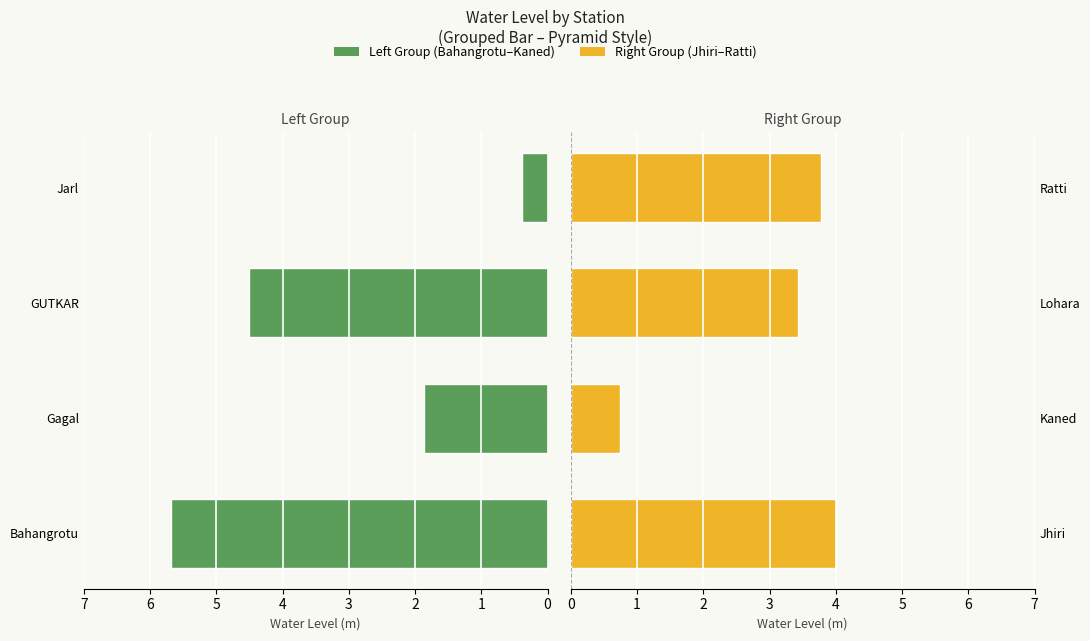

Does the chart contain stacked bars?

No